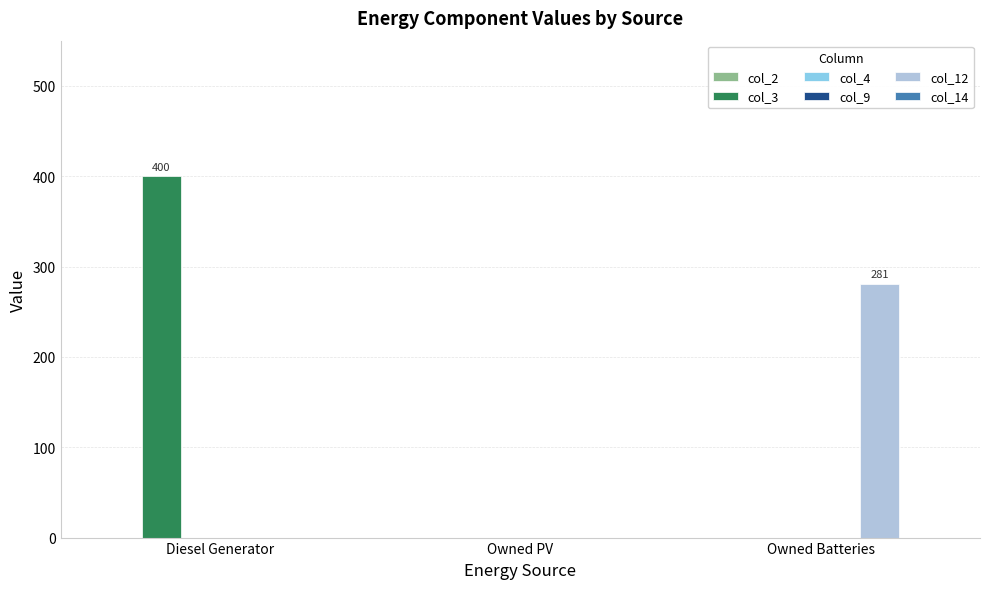

Which category has the highest value across all series?

Diesel Generator